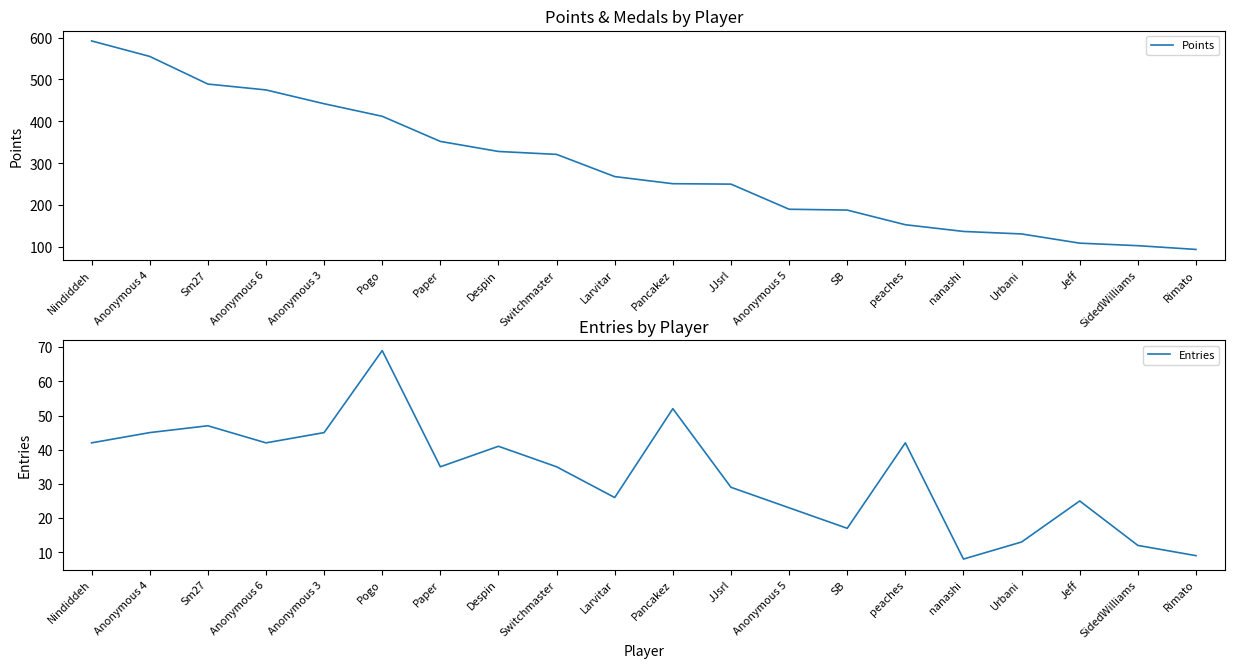

Where does the Entries series first go above 35?

Nindiddeh